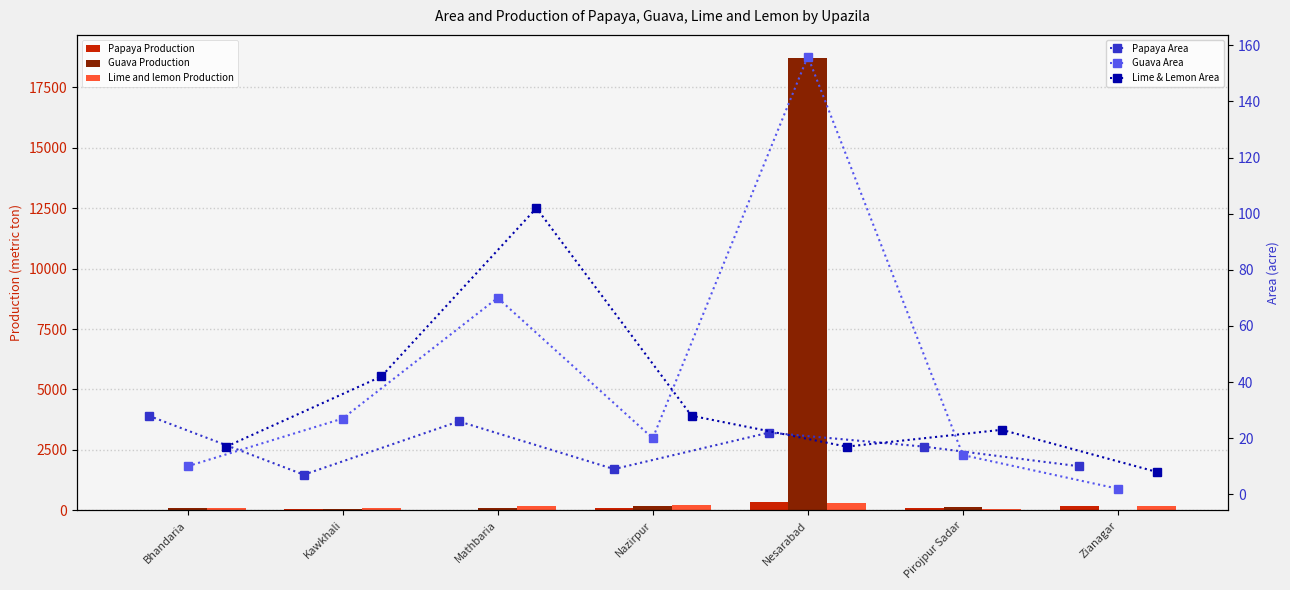

At how many categories does at least one series exceed 12227?

1